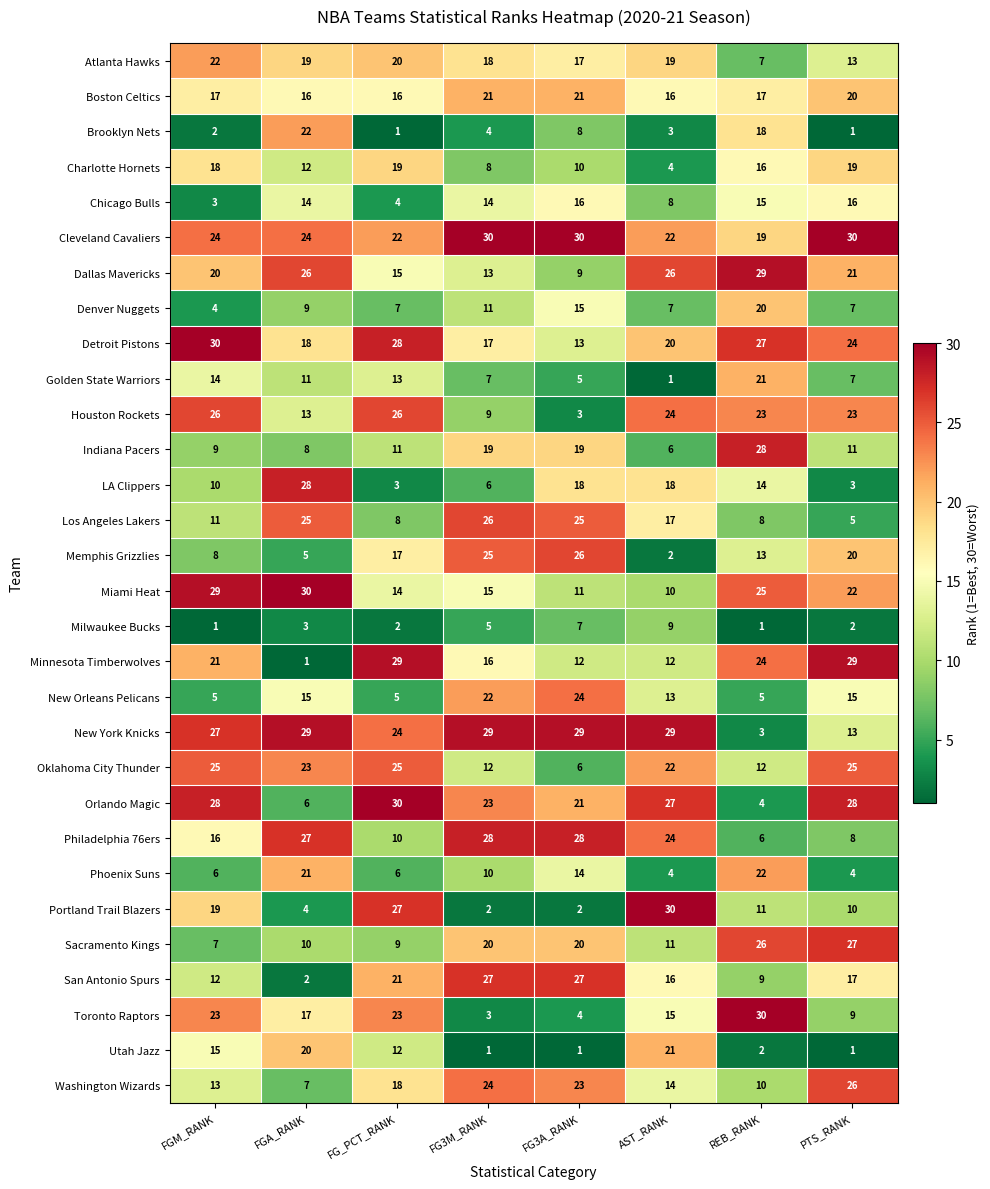

The value of Indiana Pacers at FG3A_RANK is 19. True or false?

True